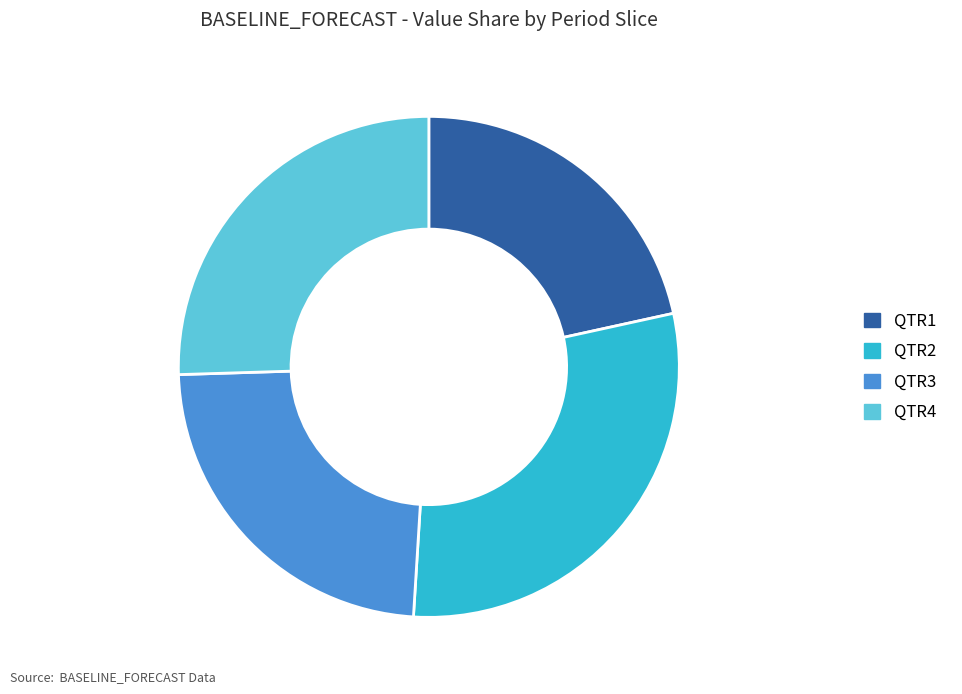

Do QTR1 and QTR4 together represent more than half of the pie?

No